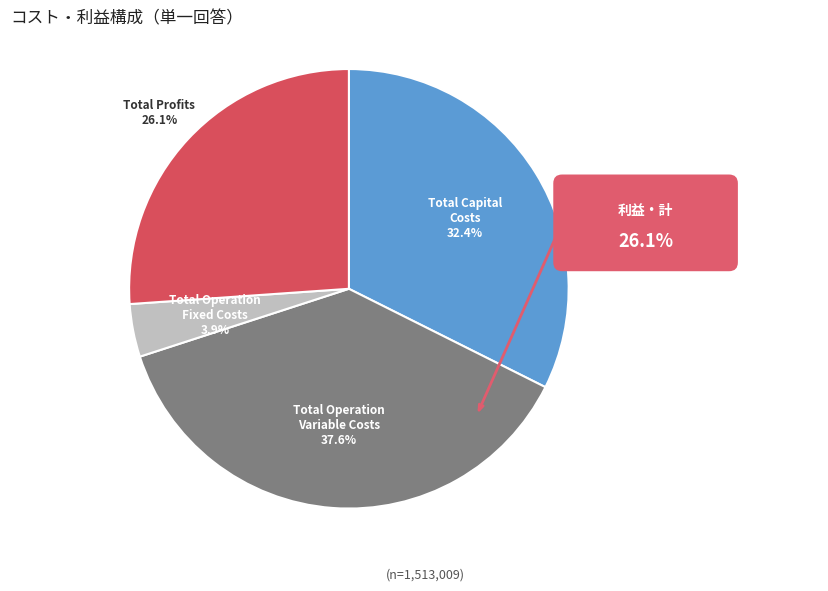

What is the smallest slice in the pie chart?

Total Operation Fixed Costs